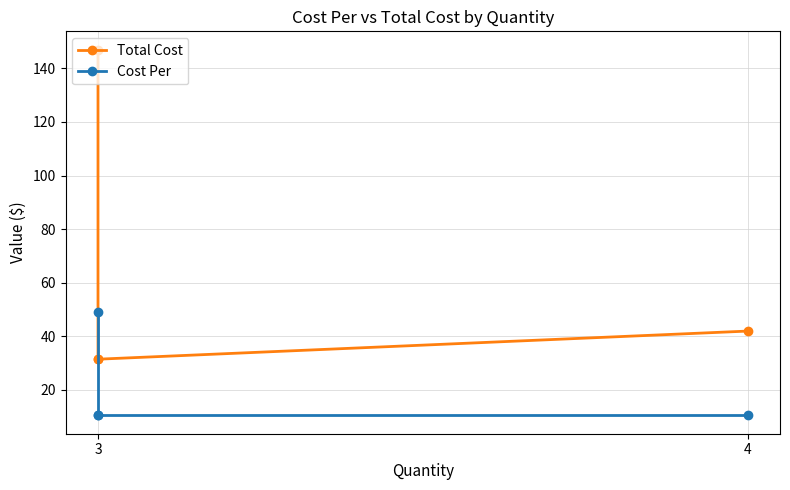

At how many categories does at least one series exceed 77?

1